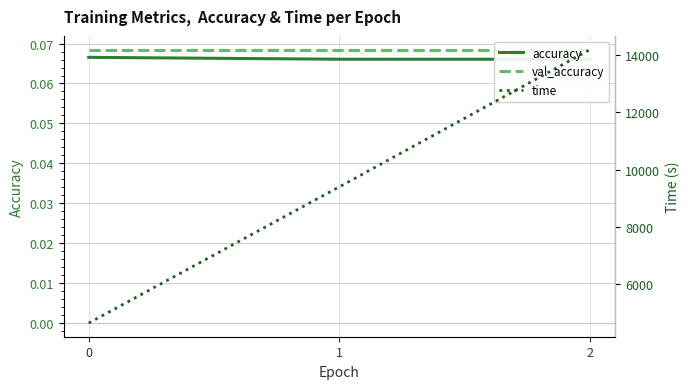

Which series changed the most between 0 and 1?

time